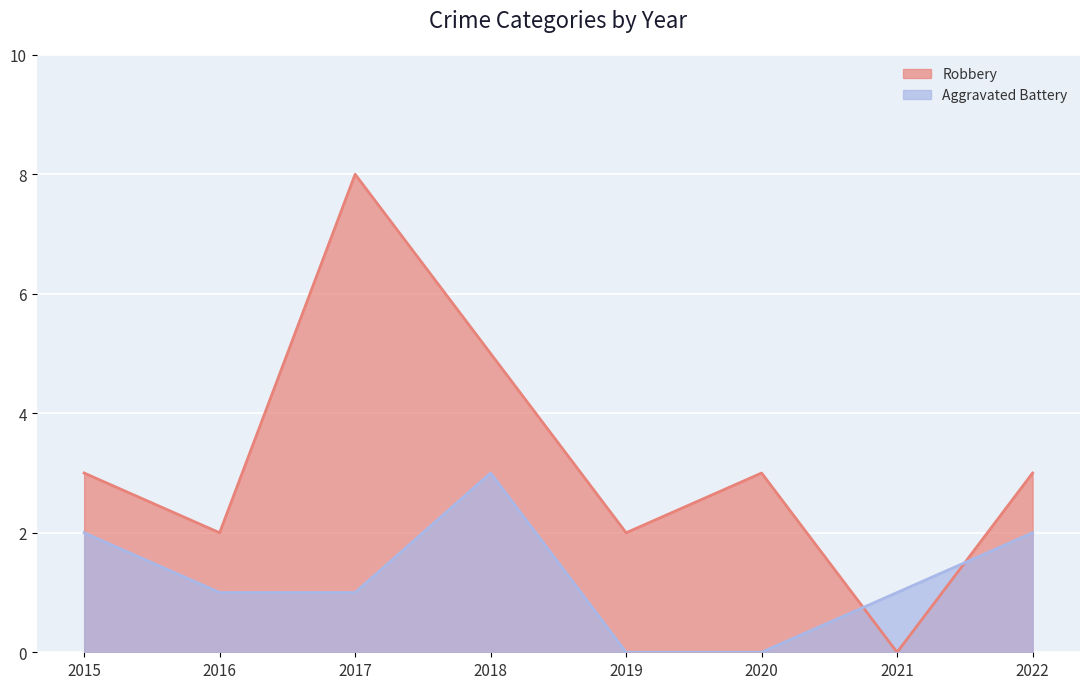

In Robbery, how many points are higher than both neighbors (excluding endpoints)?

2